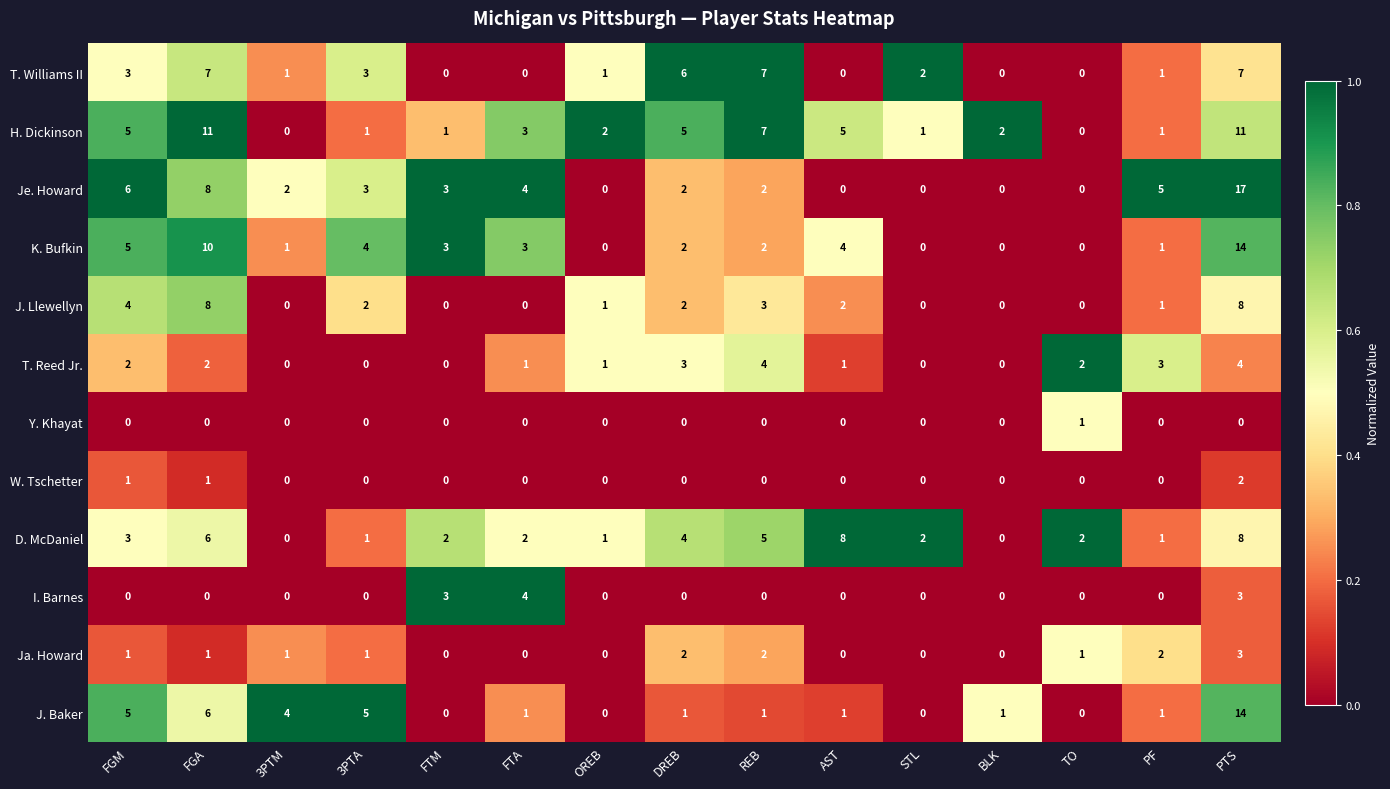

Which series changed the most between FTA and PF?

I. Barnes